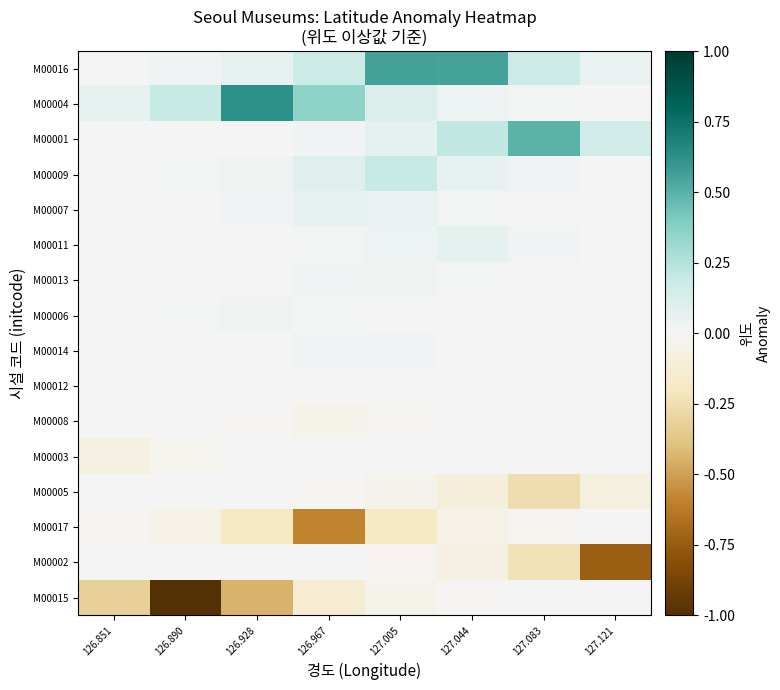

Reading right to left, what are all the values shown in this chart?

M00016: 127.121=0.1	127.083=0.2	127.044=0.6	127.005=0.6	126.967=0.2	126.928=0.1	126.890=0.0	126.851=0.0
M00004: 127.121=0.0	127.083=0.0	127.044=0.0	127.005=0.1	126.967=0.4	126.928=0.6	126.890=0.2	126.851=0.1
M00001: 127.121=0.2	127.083=0.5	127.044=0.2	127.005=0.1	126.967=0.0	126.928=0.0	126.890=0.0	126.851=0.0
M00009: 127.121=0.0	127.083=0.0	127.044=0.1	127.005=0.2	126.967=0.1	126.928=0.0	126.890=0.0	126.851=0.0
M00007: 127.121=0.0	127.083=0.0	127.044=0.0	127.005=0.0	126.967=0.1	126.928=0.0	126.890=0.0	126.851=0.0
M00011: 127.121=0.0	127.083=0.0	127.044=0.1	127.005=0.0	126.967=0.0	126.928=0.0	126.890=0.0	126.851=0.0
M00013: 127.121=0.0	127.083=0.0	127.044=0.0	127.005=0.0	126.967=0.0	126.928=0.0	126.890=0.0	126.851=0.0
M00006: 127.121=0.0	127.083=0.0	127.044=0.0	127.005=0.0	126.967=0.0	126.928=0.0	126.890=0.0	126.851=0.0
M00014: 127.121=0.0	127.083=0.0	127.044=0.0	127.005=0.0	126.967=0.0	126.928=0.0	126.890=0.0	126.851=0.0
M00012: 127.121=0.0	127.083=0.0	127.044=0.0	127.005=0.0	126.967=0.0	126.928=0.0	126.890=0.0	126.851=0.0
M00008: 127.121=-0.0	127.083=-0.0	127.044=-0.0	127.005=-0.0	126.967=-0.0	126.928=-0.0	126.890=-0.0	126.851=-0.0
M00003: 127.121=-0.0	127.083=-0.0	127.044=-0.0	127.005=-0.0	126.967=-0.0	126.928=-0.0	126.890=-0.0	126.851=-0.1
M00005: 127.121=-0.1	127.083=-0.3	127.044=-0.1	127.005=-0.0	126.967=-0.0	126.928=-0.0	126.890=-0.0	126.851=-0.0
M00017: 127.121=-0.0	127.083=-0.0	127.044=-0.1	127.005=-0.2	126.967=-0.6	126.928=-0.2	126.890=-0.1	126.851=-0.0
M00002: 127.121=-0.7	127.083=-0.2	127.044=-0.1	127.005=-0.0	126.967=-0.0	126.928=-0.0	126.890=-0.0	126.851=-0.0
M00015: 127.121=-0.0	127.083=-0.0	127.044=-0.0	127.005=-0.0	126.967=-0.1	126.928=-0.4	126.890=-1.0	126.851=-0.3